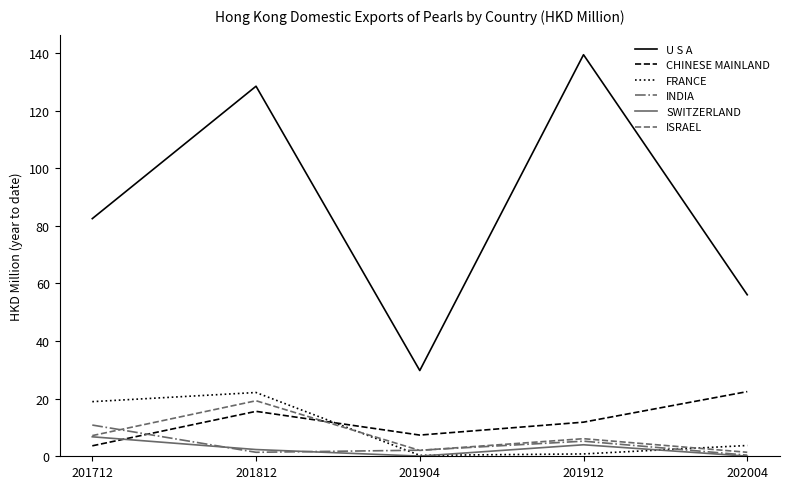

True or false: CHINESE MAINLAND has a value of 22.5 at 202004.

True